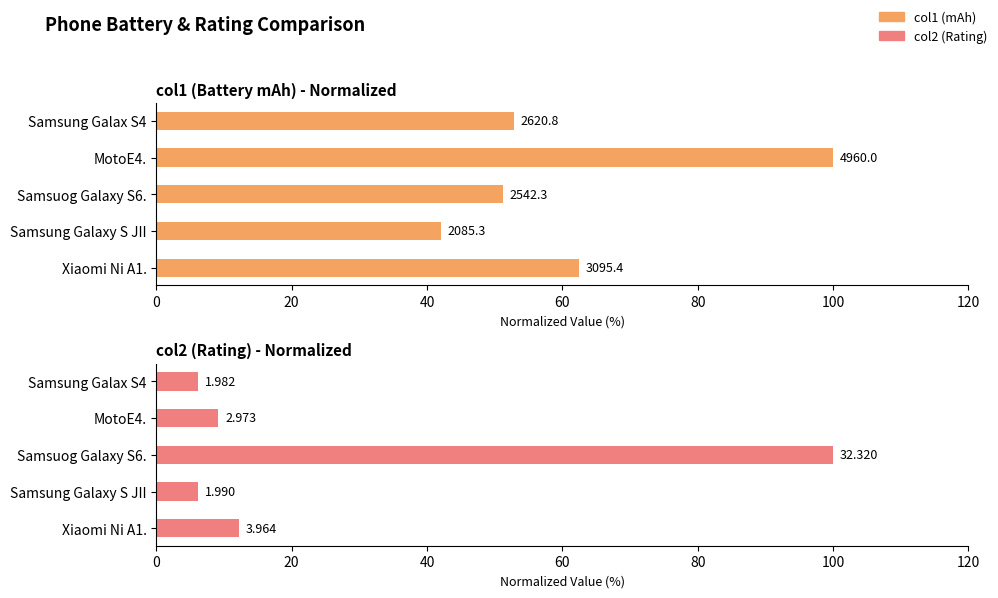

Is it true that col2 equals 6.1 at Samsung Galax S4?

True